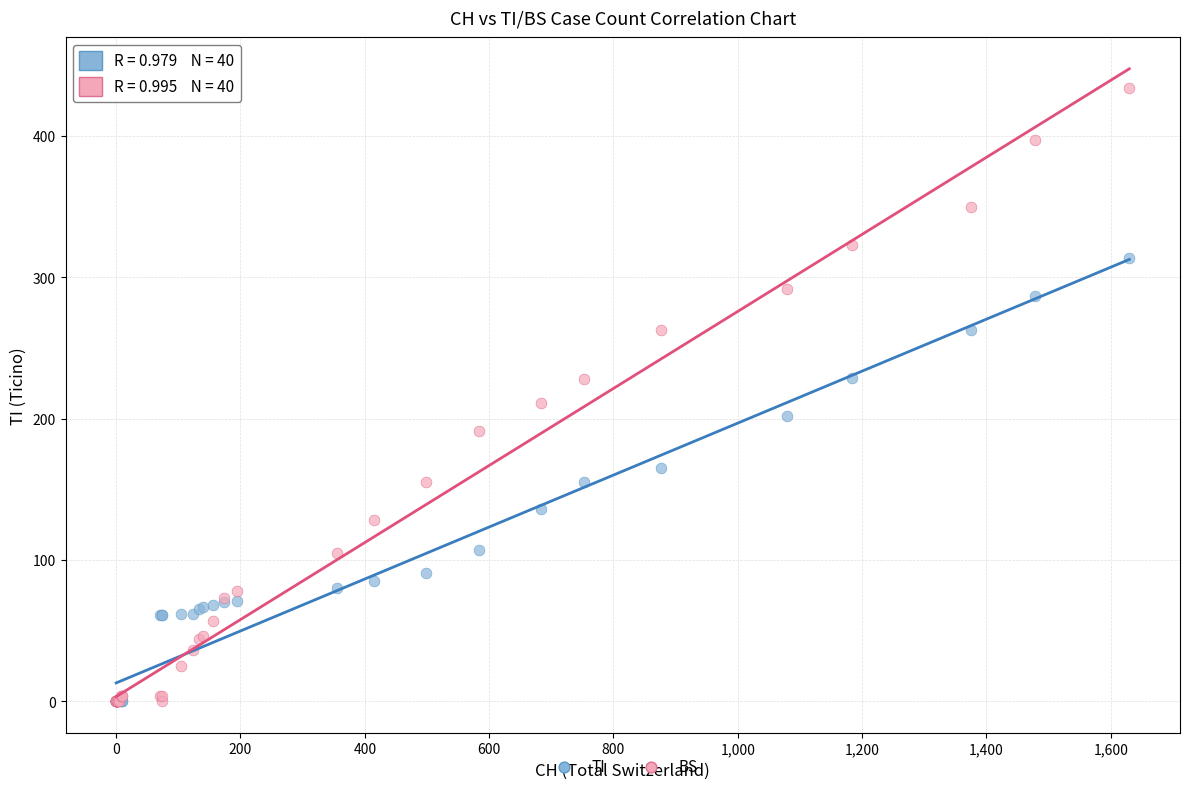

Across all series, what Y value is closest to 217?

211